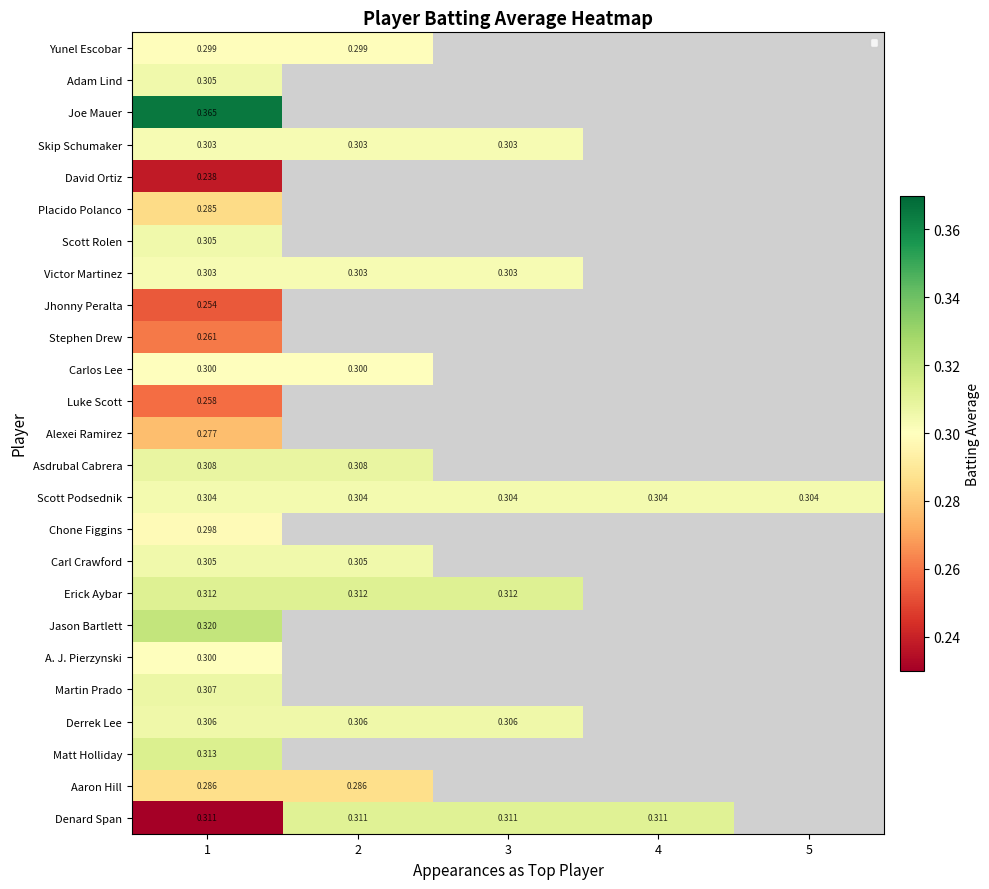

What is the minimum value shown in the chart?

0.2